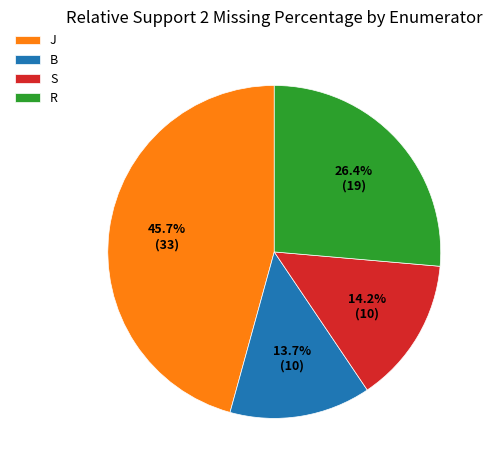

How many slices are in this pie chart?

4